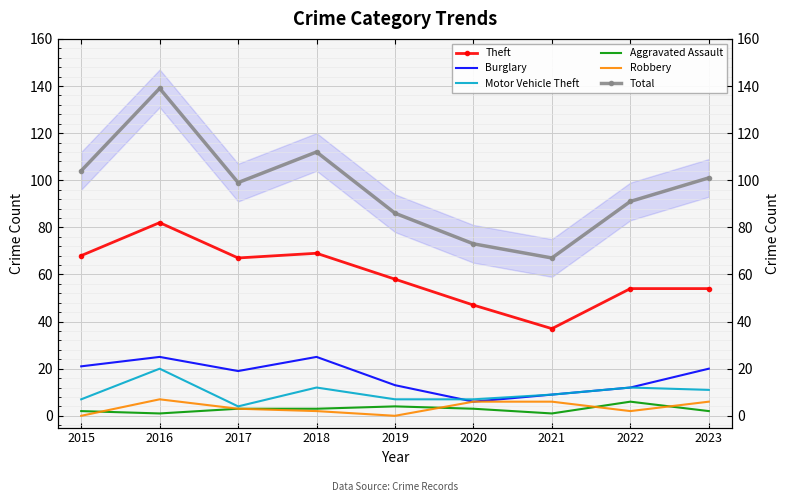

Which has a higher value, 2015 or 2023?

2015